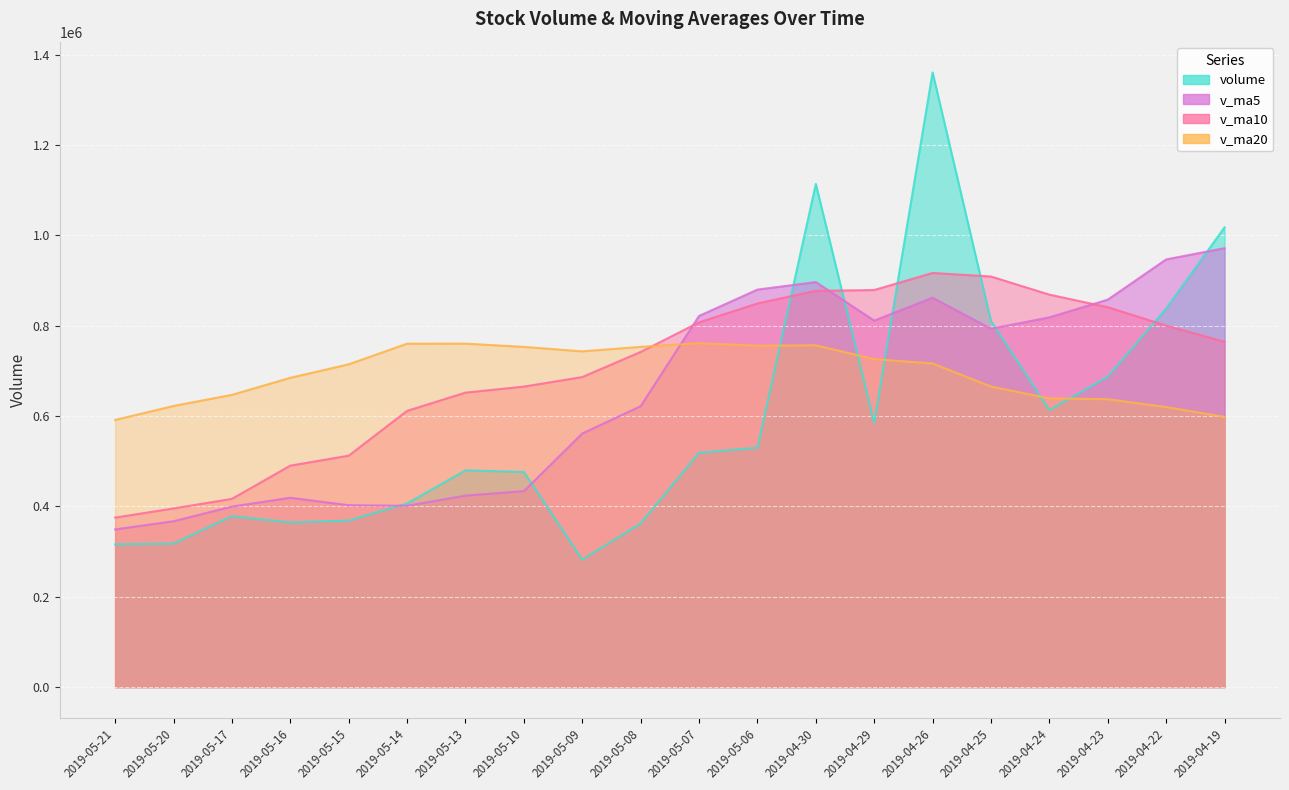

What is the difference between the volume values at 2019-05-08 and 2019-05-13?

117555.8